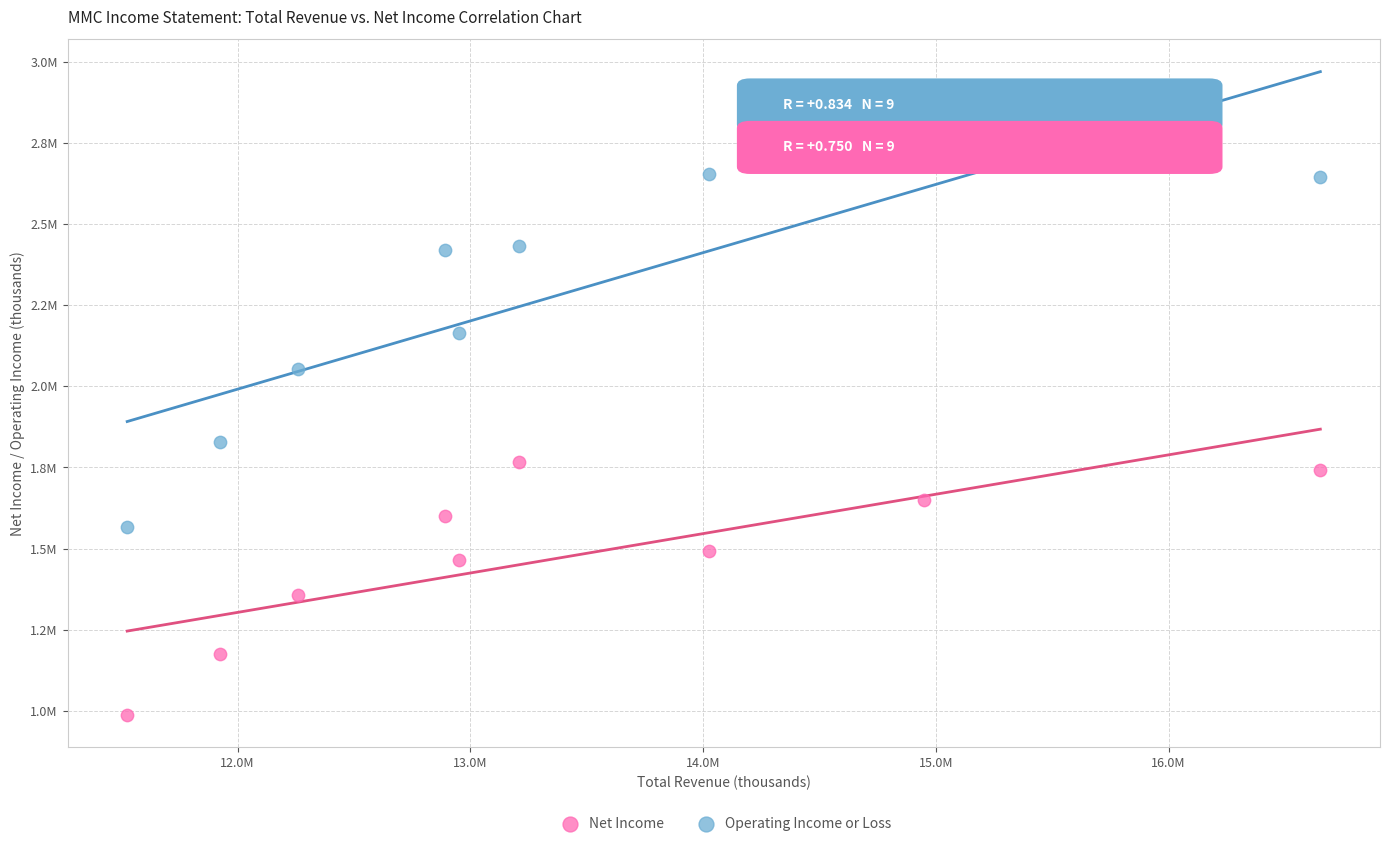

What are all the series names shown in the legend?

Net Income, Operating Income or Loss